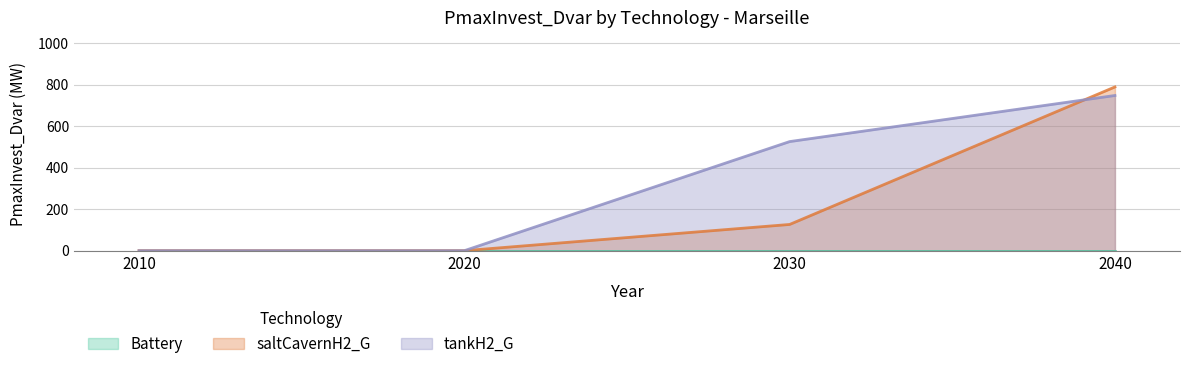

At which category is the sum across all series the highest?

2040